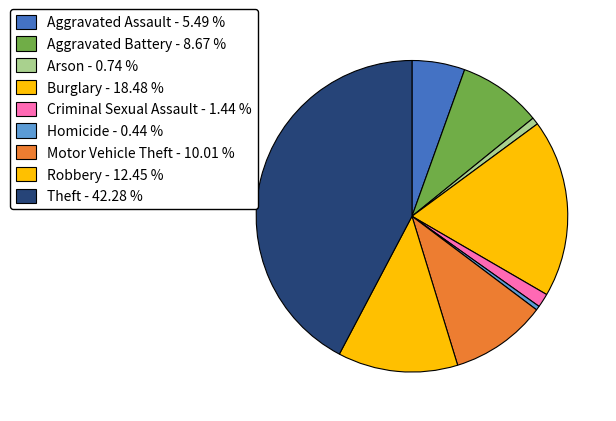

Which slice is the largest?

Theft